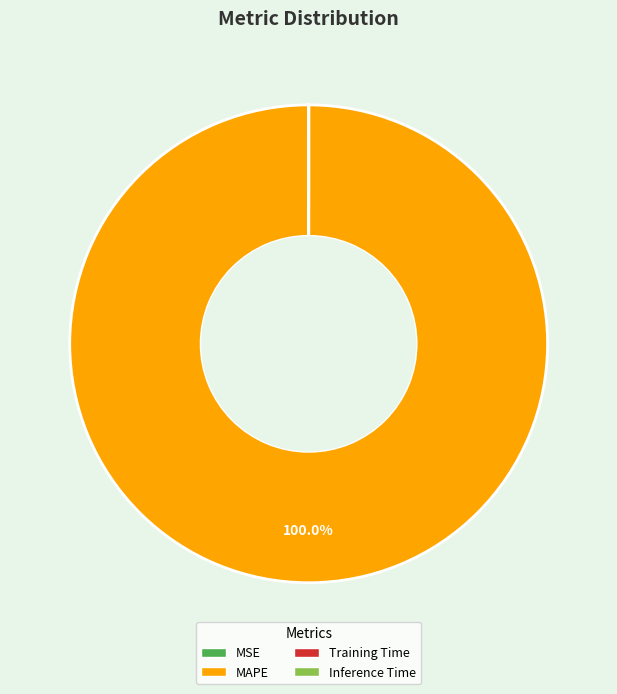

Which slice is the largest?

MAPE